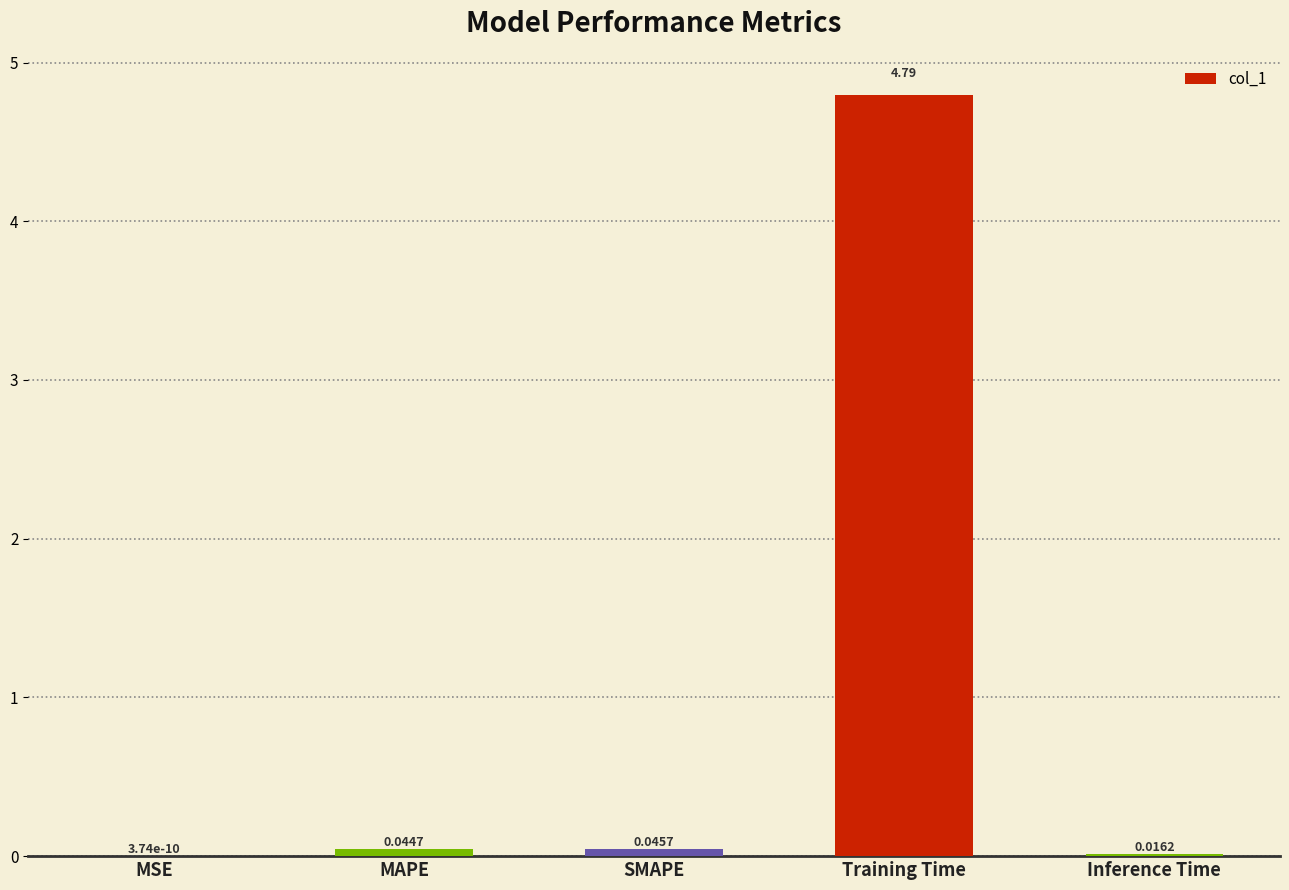

Which has a higher value, SMAPE or Inference Time?

SMAPE